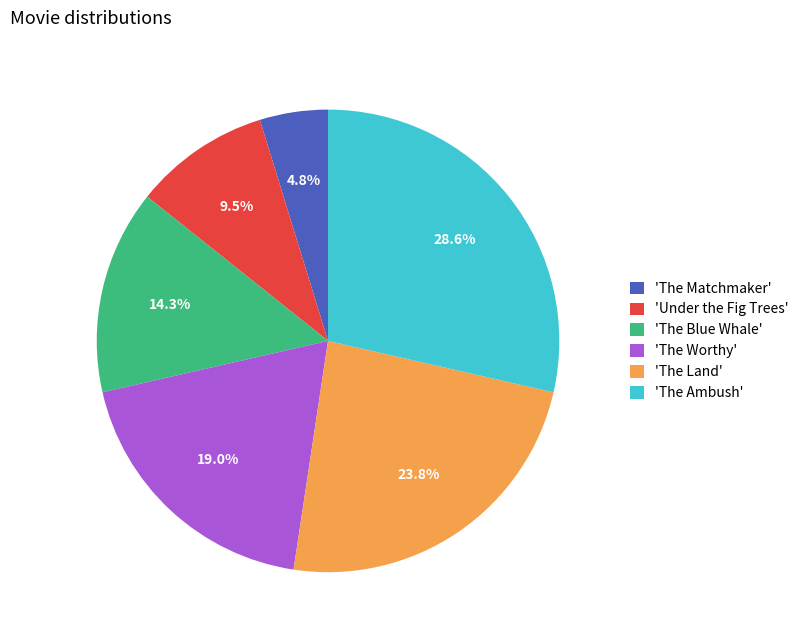

How much of the chart is everything except 'The Land'?

76.2%